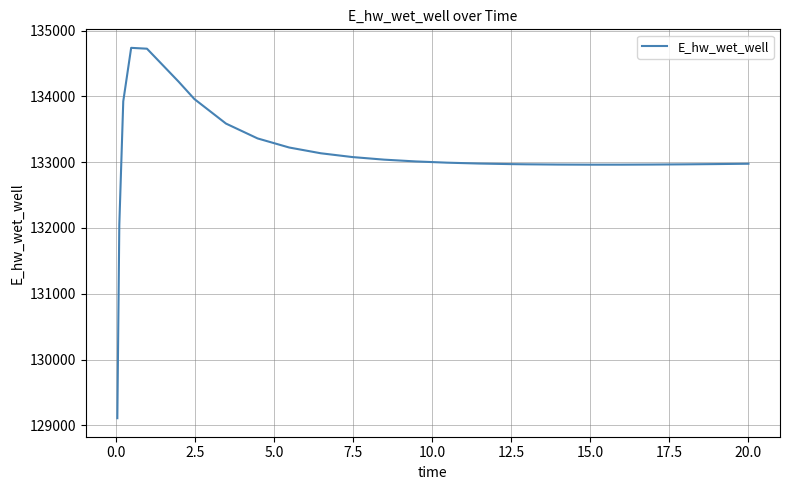

What is the maximum value shown in the chart?

134736.6